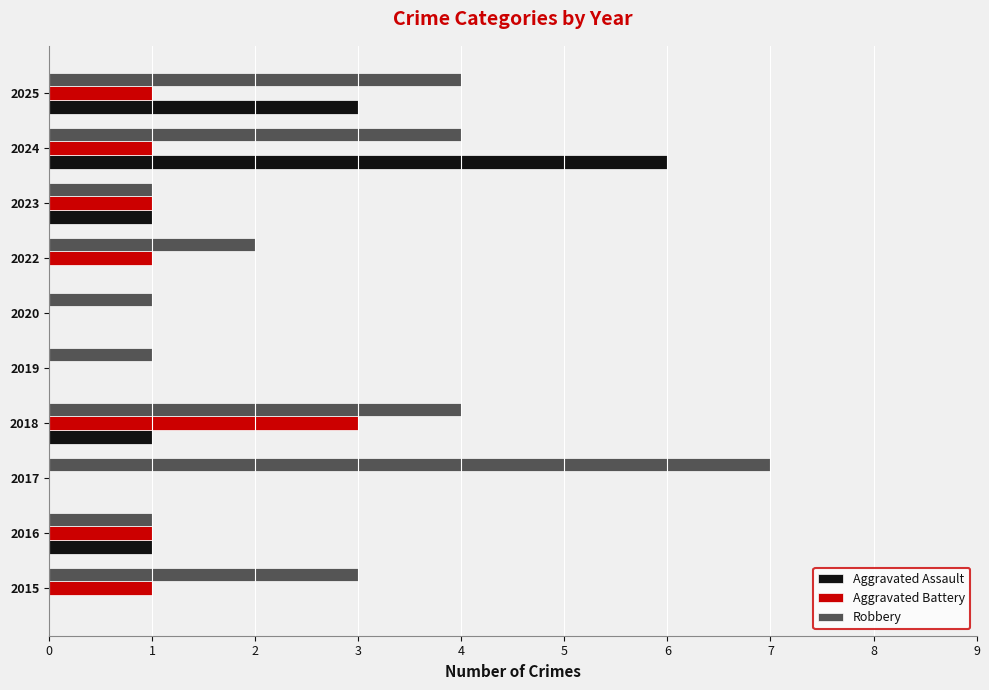

Is the value of Aggravated Battery at 2023 greater than the value of Aggravated Assault at 2024?

No